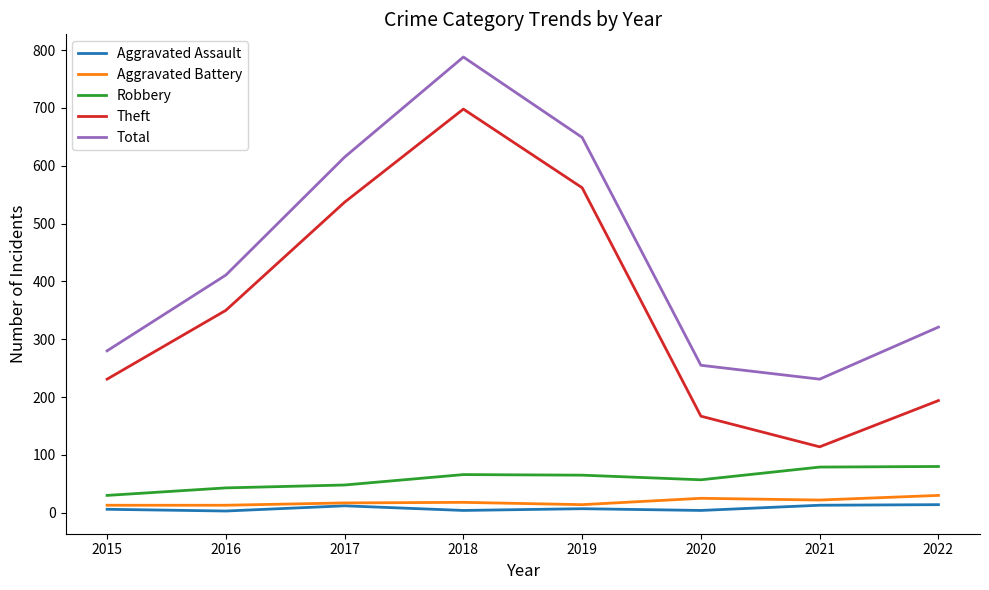

Which series has the largest total across all categories?

Total